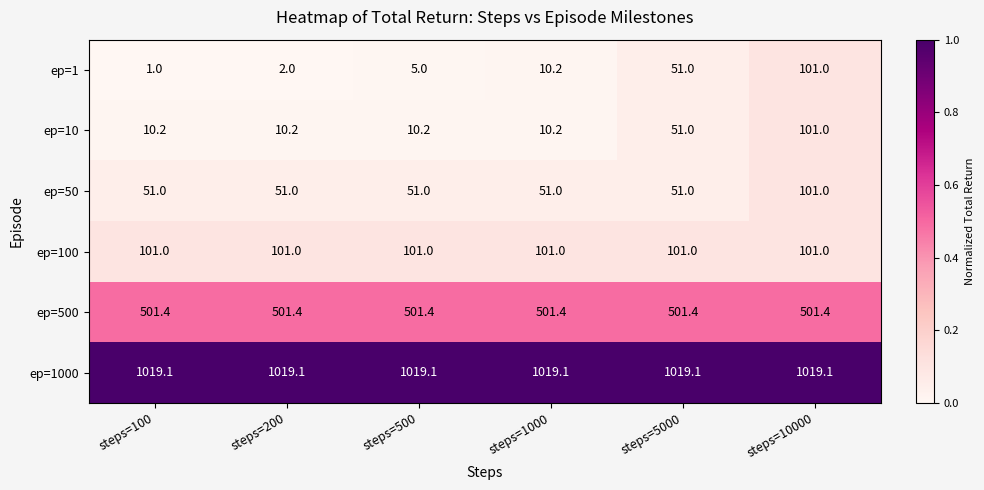

Which category has the lowest value across all series?

steps=100